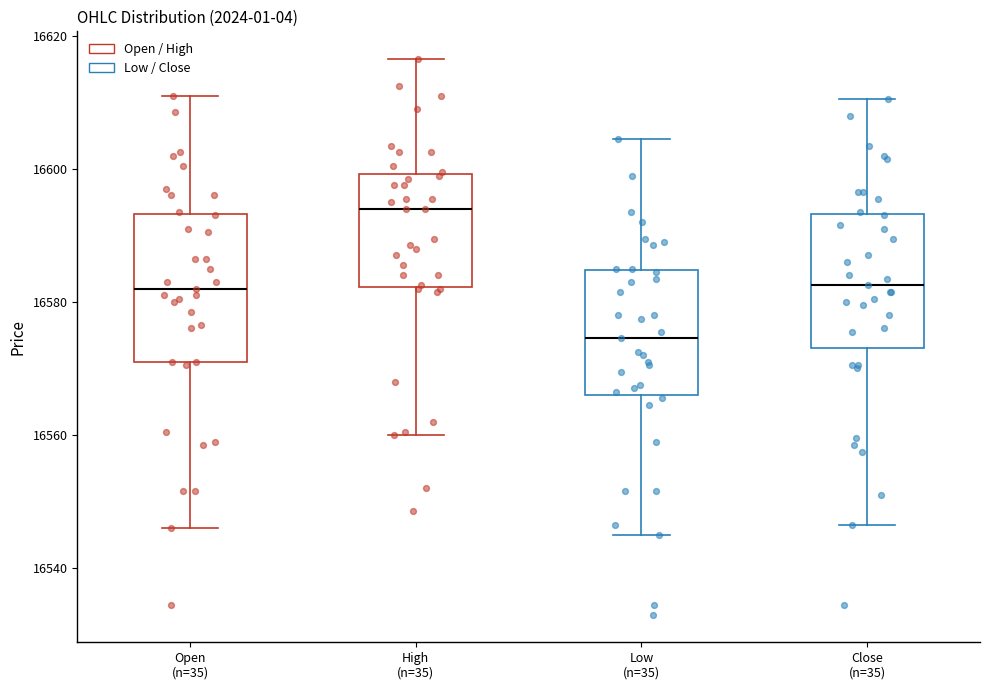

Reading left to right, read every box against the y-axis: the position of its median line, the range the box covers, and the ends of its whiskers. The values are not printed on the chart, so give them approximately, as read against the axis.

Open (n=35): median 16582, box 16572 to 16594, whiskers 16546 to 16612
High (n=35): median 16594, box 16582 to 16600, whiskers 16560 to 16616
Low (n=35): median 16574, box 16566 to 16584, whiskers 16546 to 16604
Close (n=35): median 16582, box 16574 to 16594, whiskers 16546 to 16610